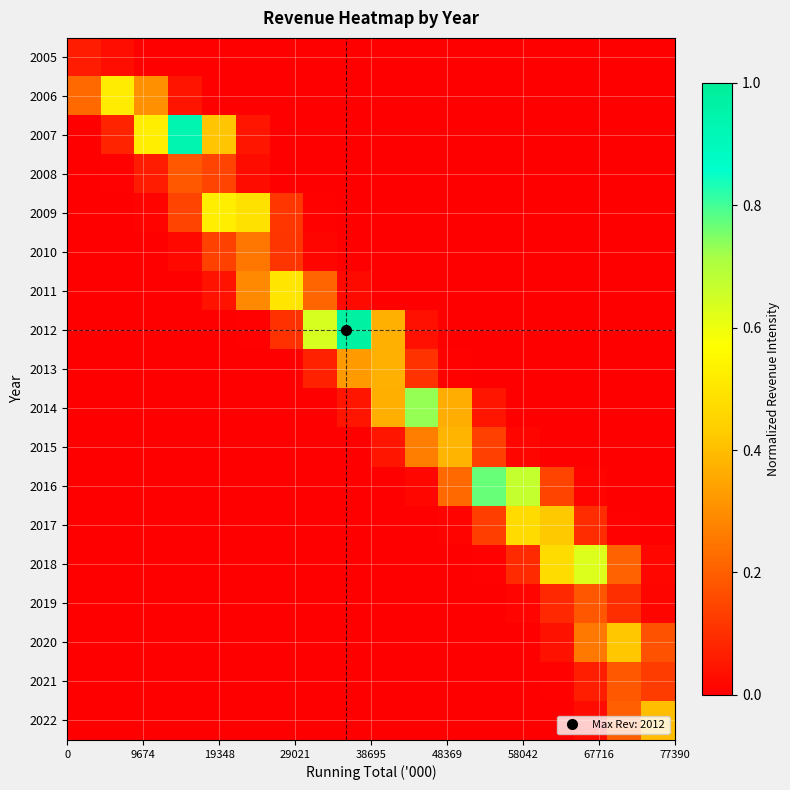

How many distinct data groups are displayed?

18